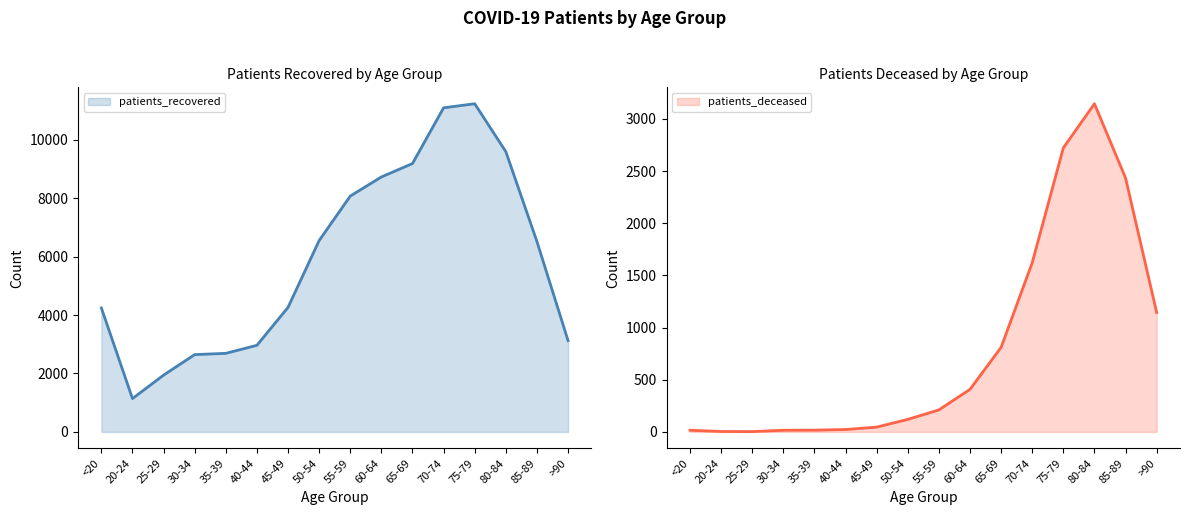

What is the difference between the maximum and minimum values in the patients_recovered series?

10095